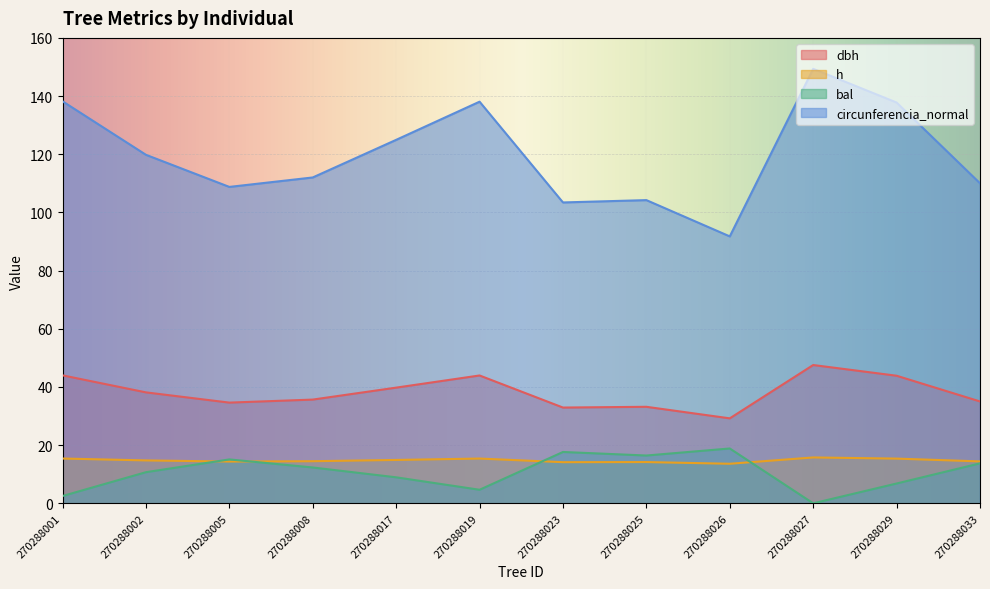

At how many categories does at least one series exceed 116?

6